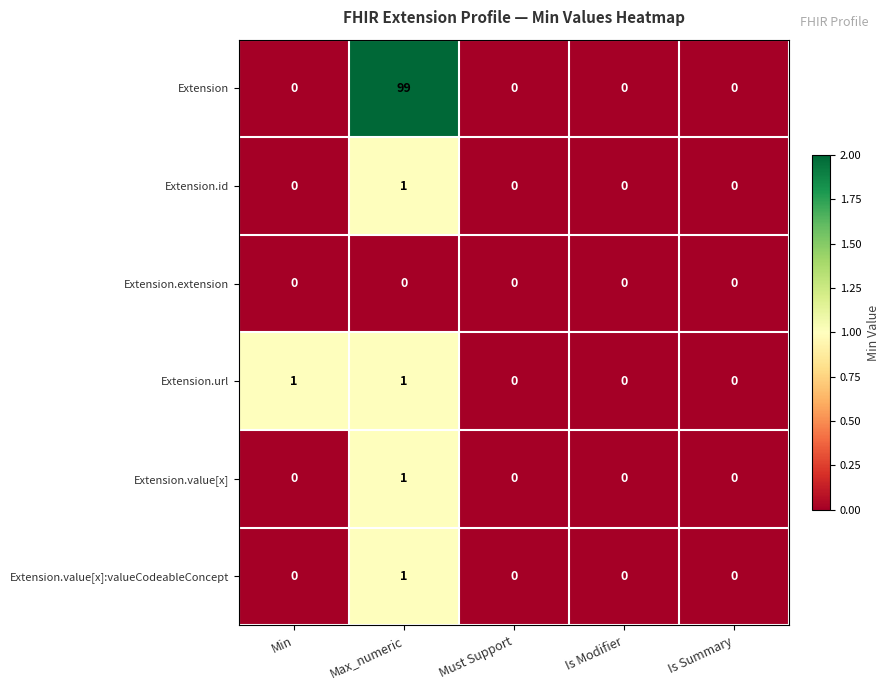

Reading left to right, what are all the values shown in this chart?

Extension: 0	99	0	0	0
Extension.id: 0	1	0	0	0
Extension.extension: 0	0	0	0	0
Extension.url: 1	1	0	0	0
Extension.value[x]: 0	1	0	0	0
Extension.value[x]:valueCodeableConcept: 0	1	0	0	0